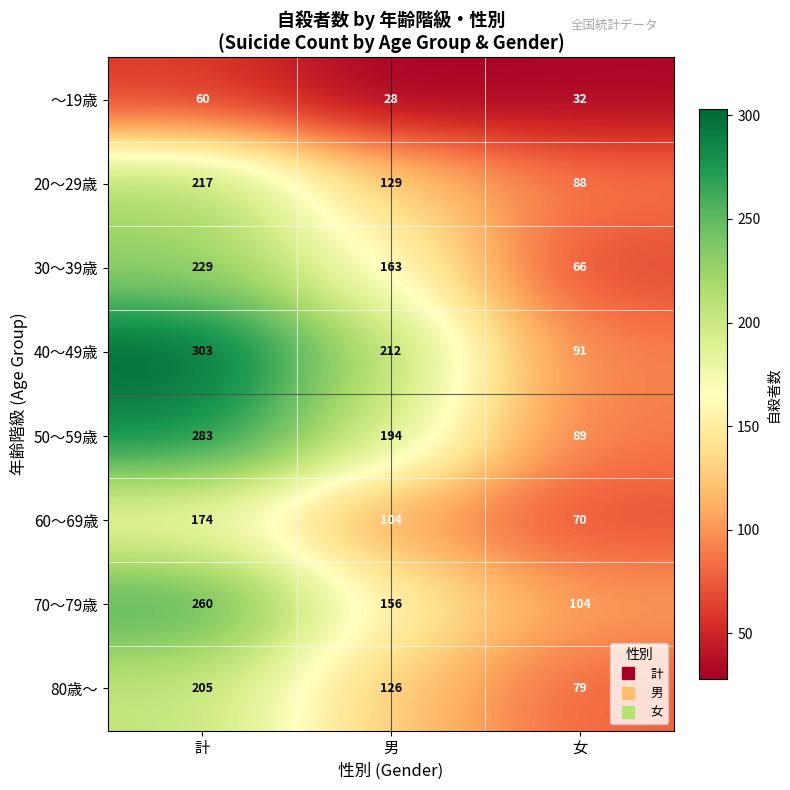

What is the difference between the 60～69歳 values at 女 and 男?

34